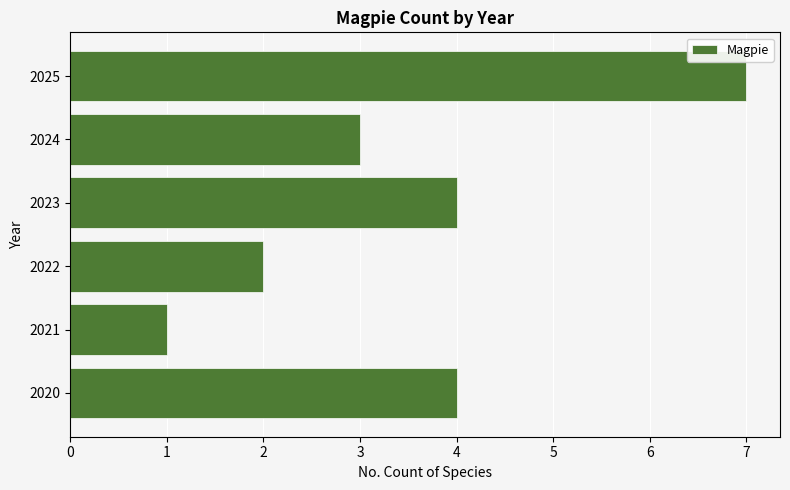

Does the chart contain stacked bars?

No